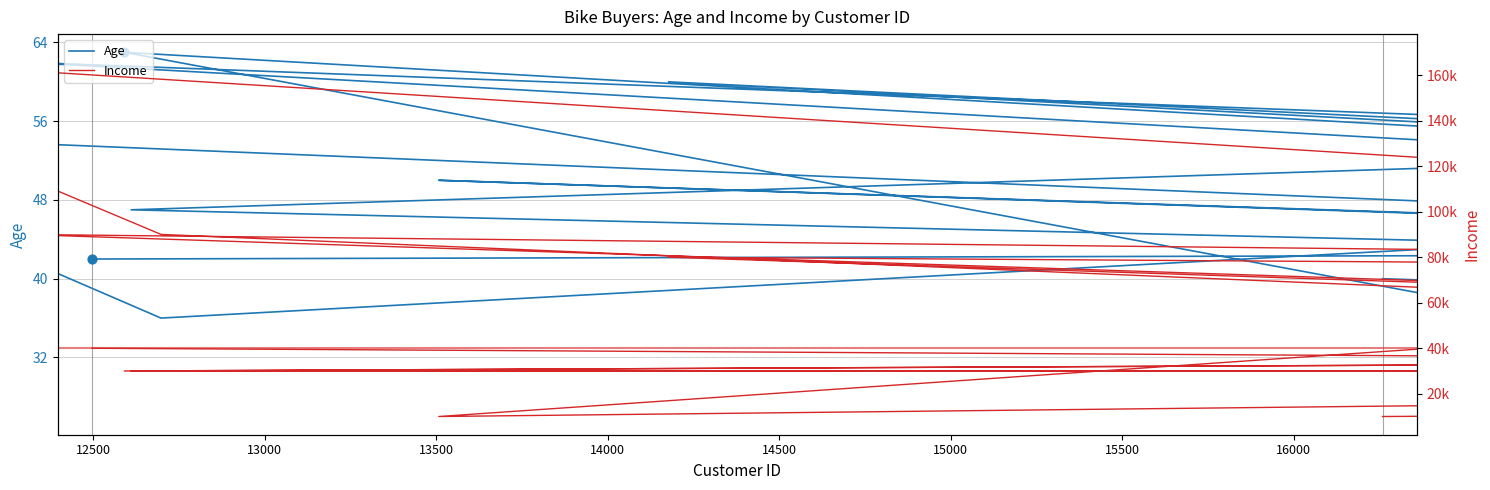

What are all the series names shown in the legend?

Age, Income